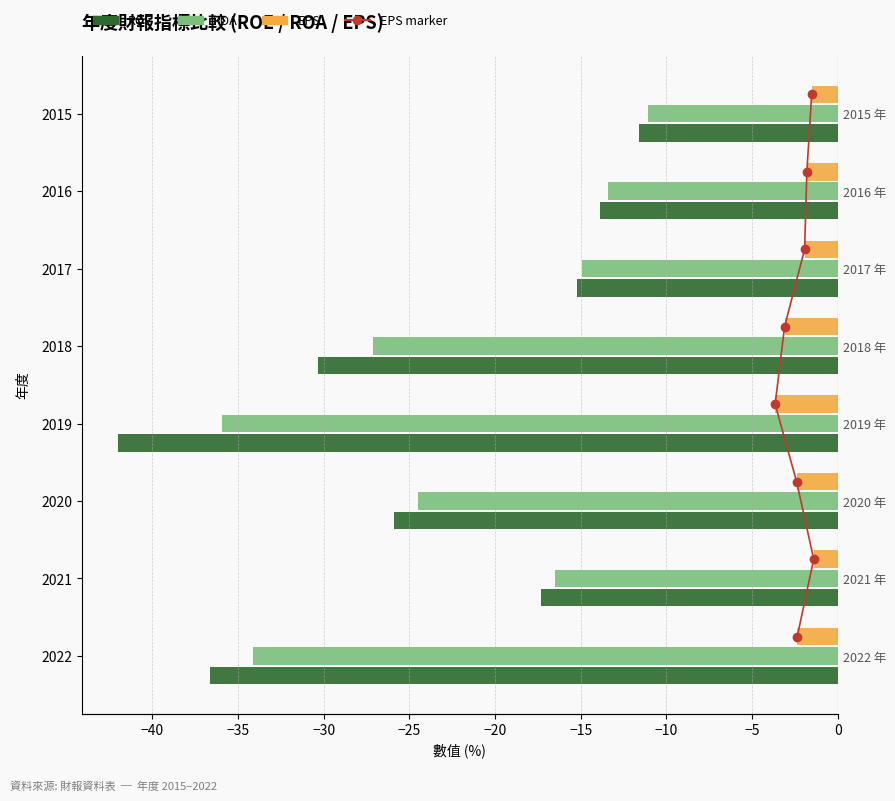

What is the difference between the ROA values at 2019 and 2016?

22.5